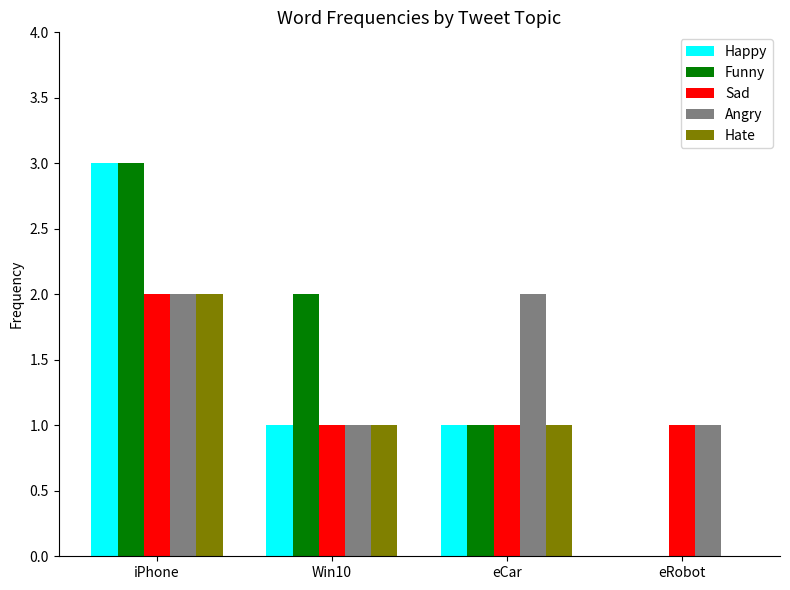

Count the Hate values in the range 1 to 2.

3